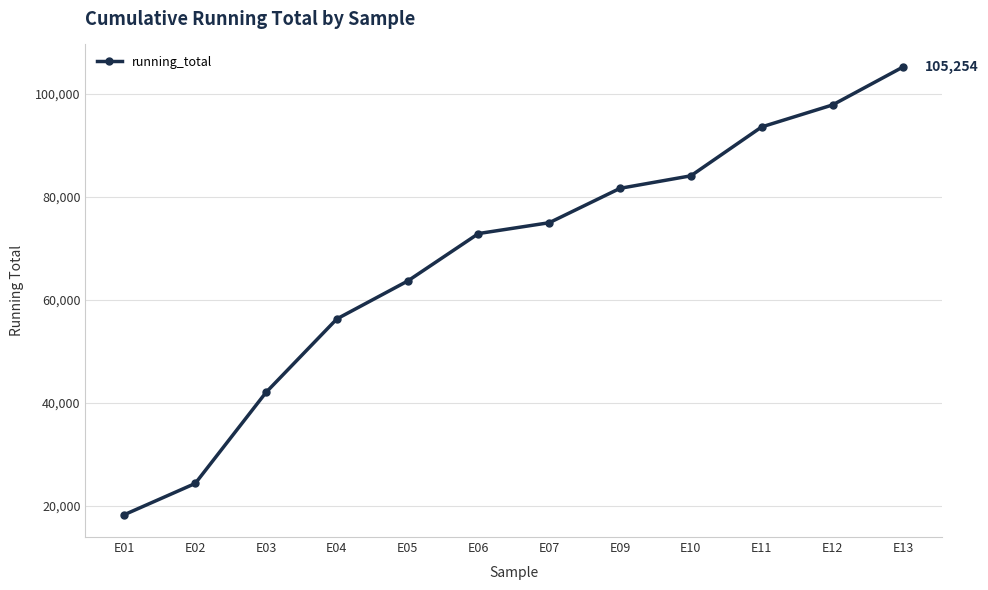

What is the minimum value shown in the chart?

18329